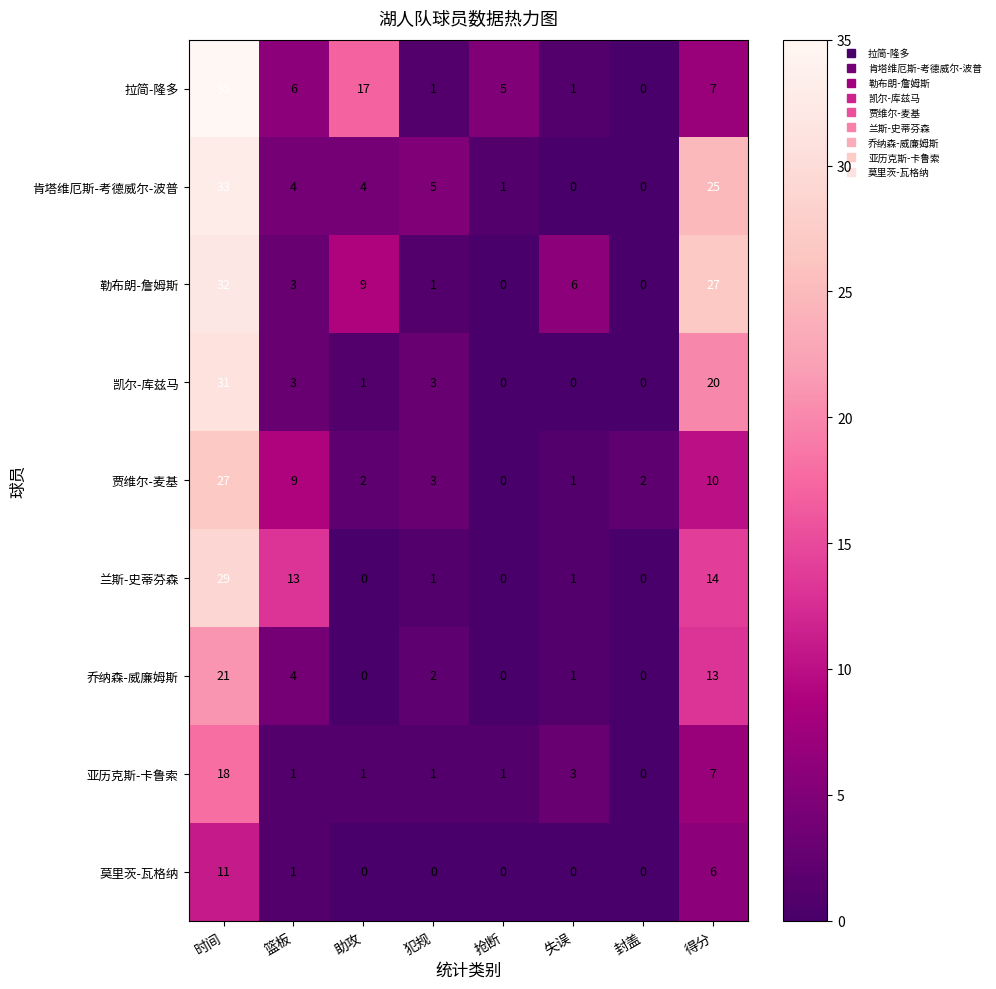

Rank the series by their maximum value, from lowest to highest.

莫里茨-瓦格纳, 亚历克斯-卡鲁索, 乔纳森-威廉姆斯, 贾维尔-麦基, 兰斯-史蒂芬森, 凯尔-库兹马, 勒布朗-詹姆斯, 肯塔维厄斯-考德威尔-波普, 拉简-隆多